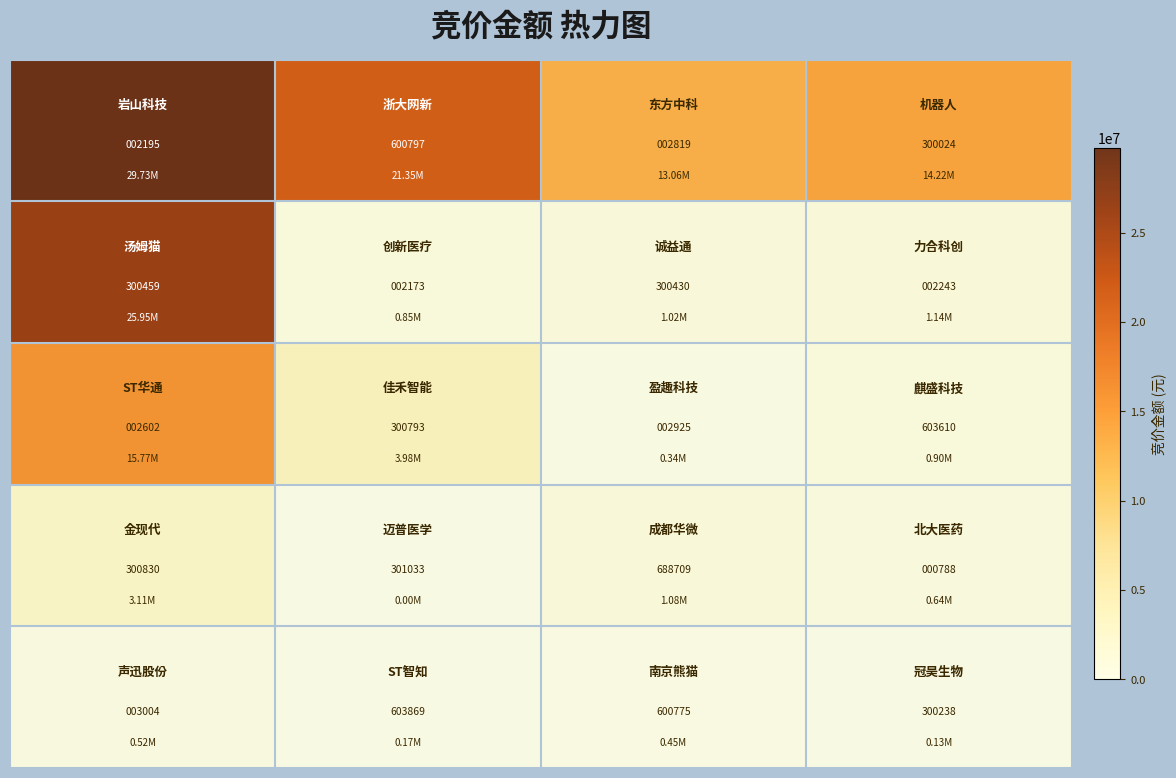

At how many categories does at least one series exceed 367816?

3